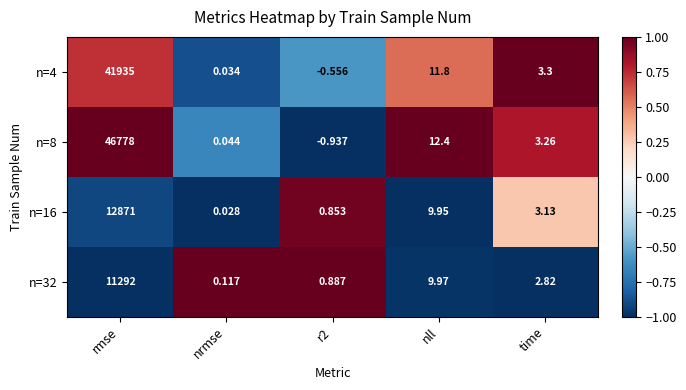

At which label is n=8 closest to 23388?

nll